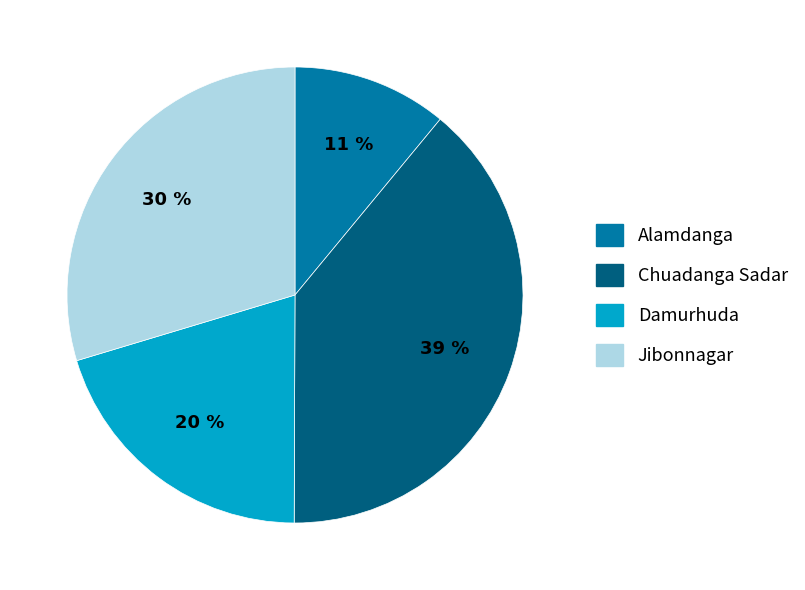

The Alamdanga slice represents 1% of the pie. True or false?

False